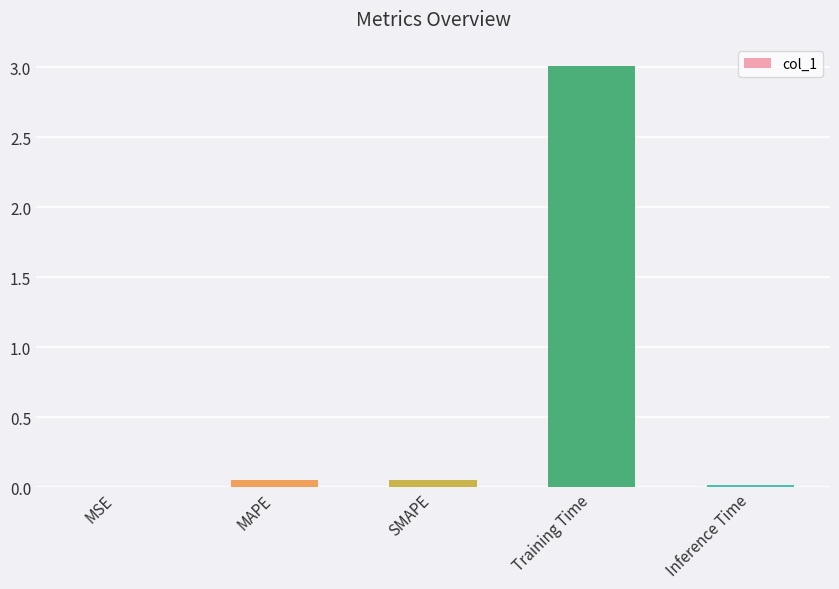

What is the sum of all values?

3.1